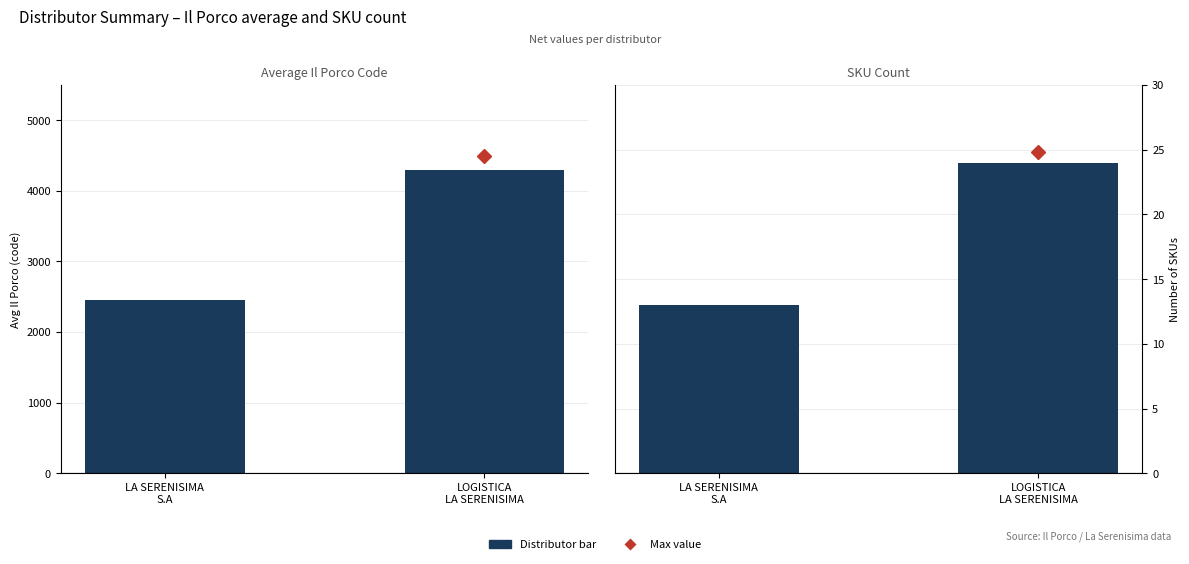

The House purchase (Avg Il Porco) series shows 1179 at LOGISTICA
LA SERENISIMA. True or false?

False